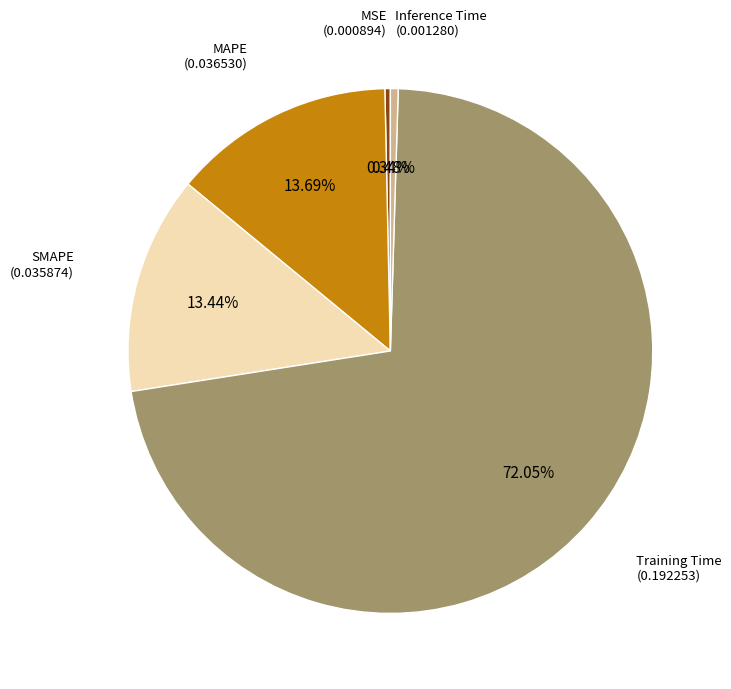

Which slice is the largest?

Training Time